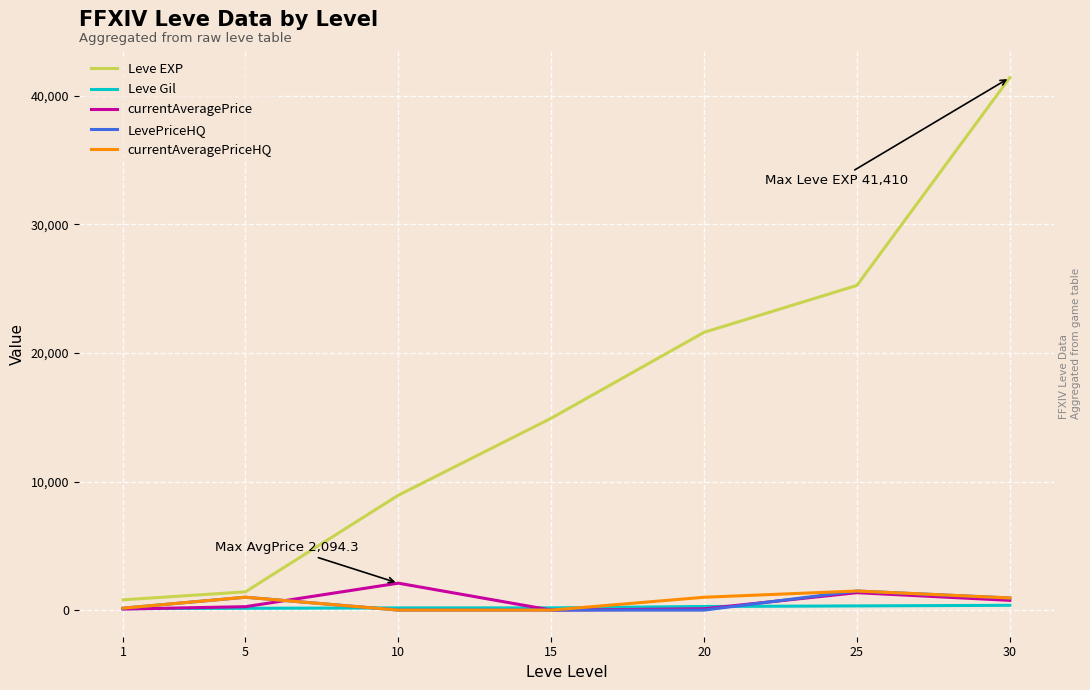

Does the chart have visible grid lines?

Yes